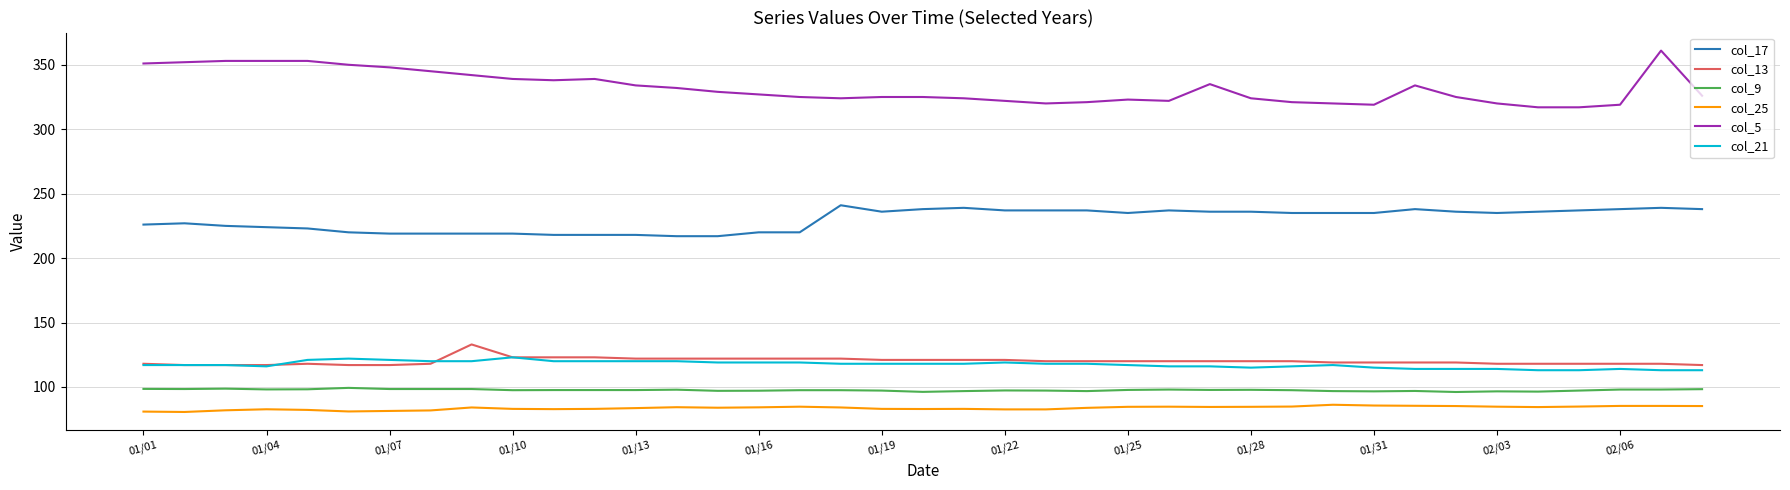

True or false: col_13 and col_9 cross at least once.

False